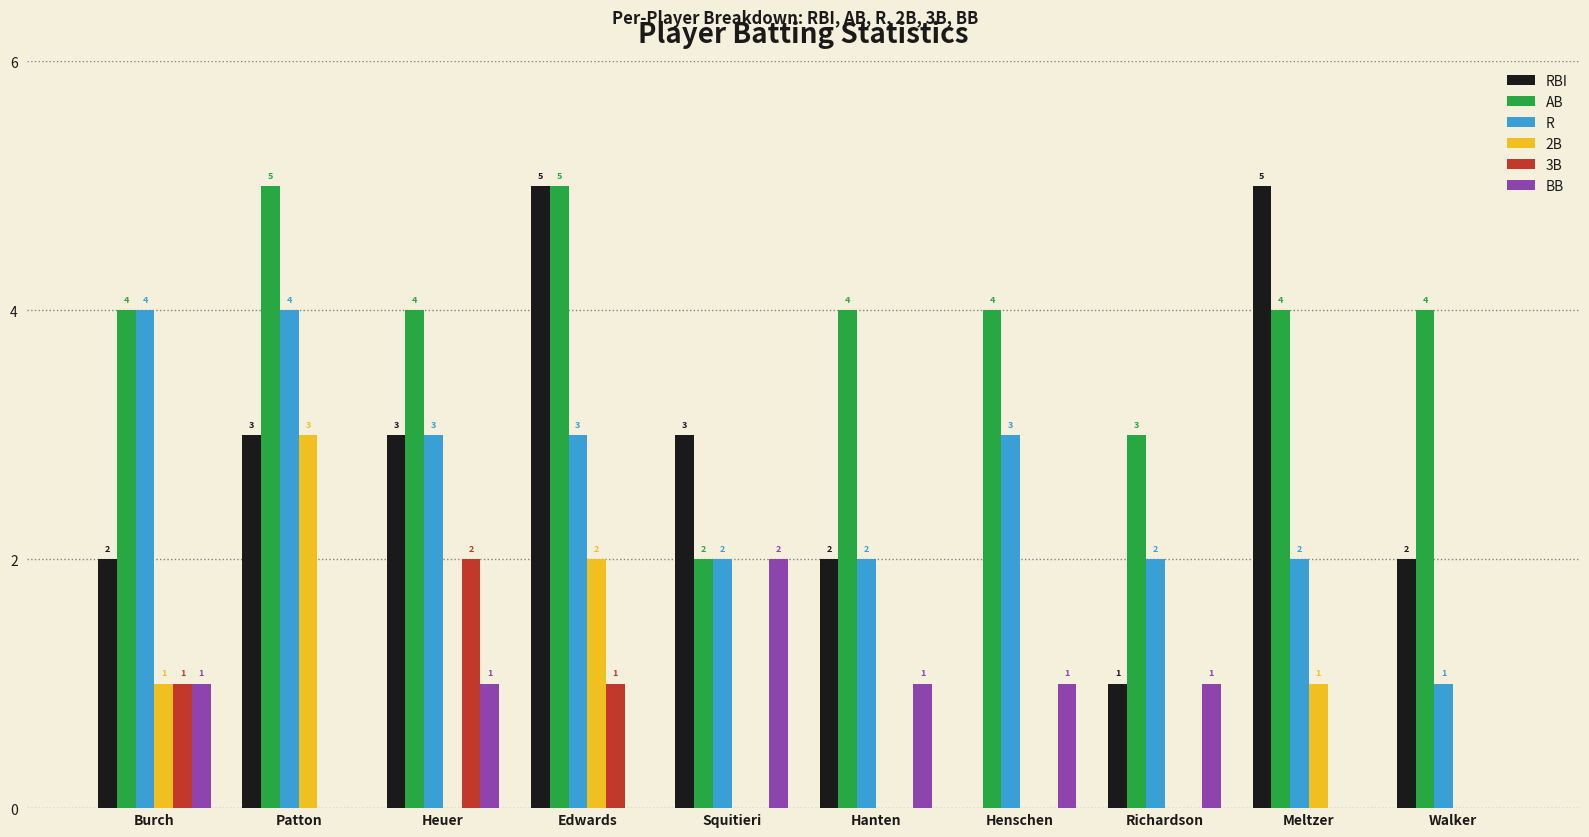

Which series has the widest spread of values?

RBI